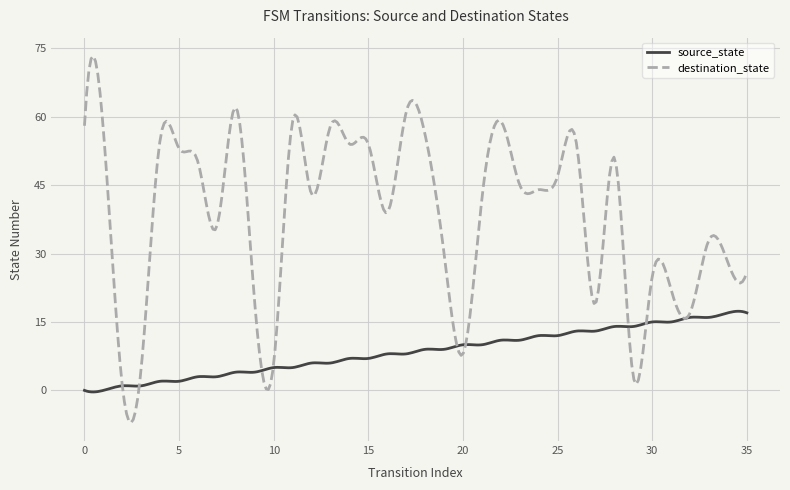

How many series are shown in this chart?

2